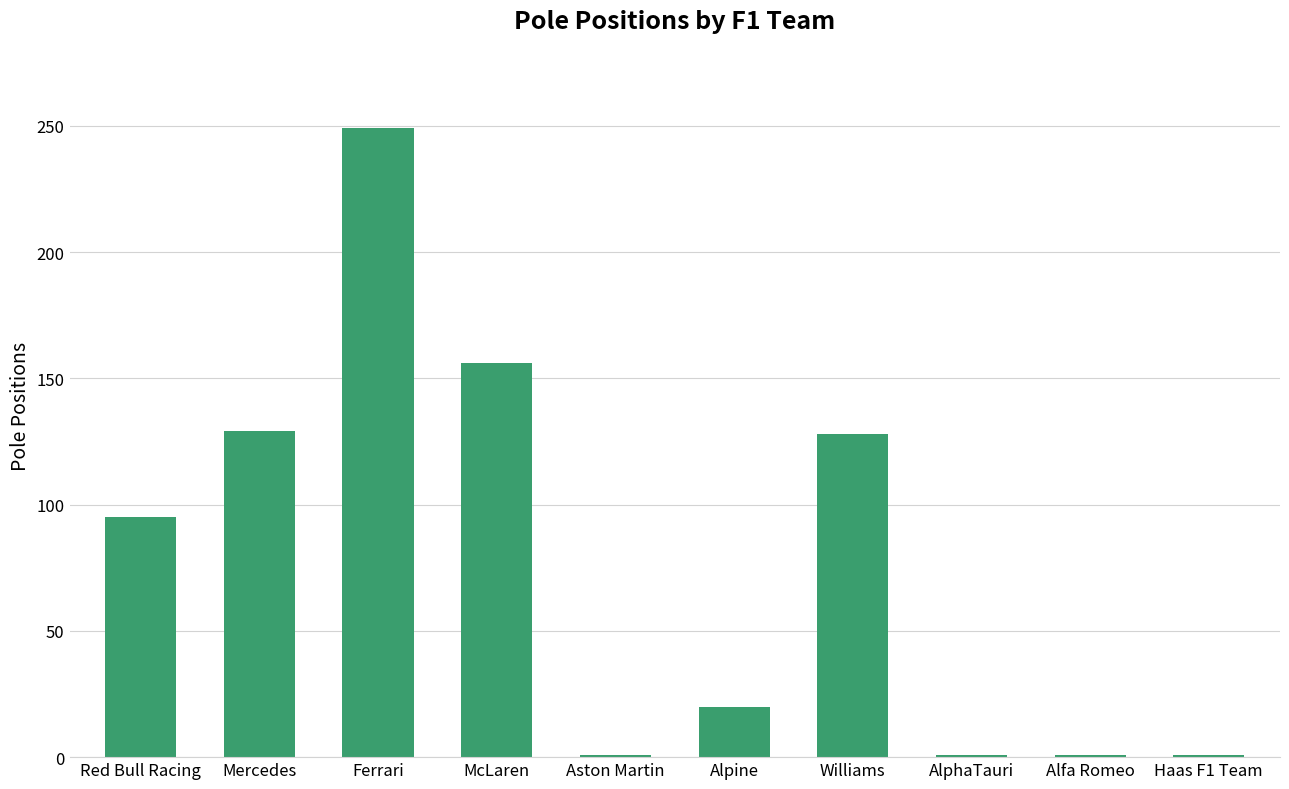

Is it true that the value at Williams is 128?

True